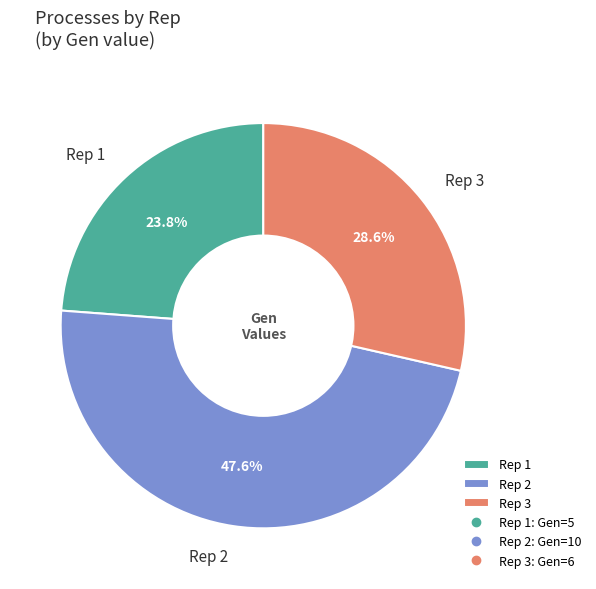

Combined, what portion of the pie is Rep 2 and Rep 1?

71.4%